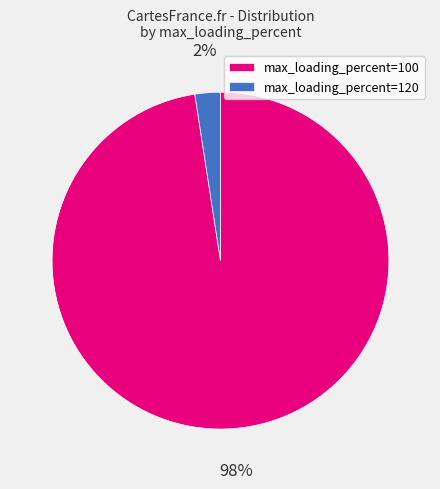

How many slices are in this pie chart?

2